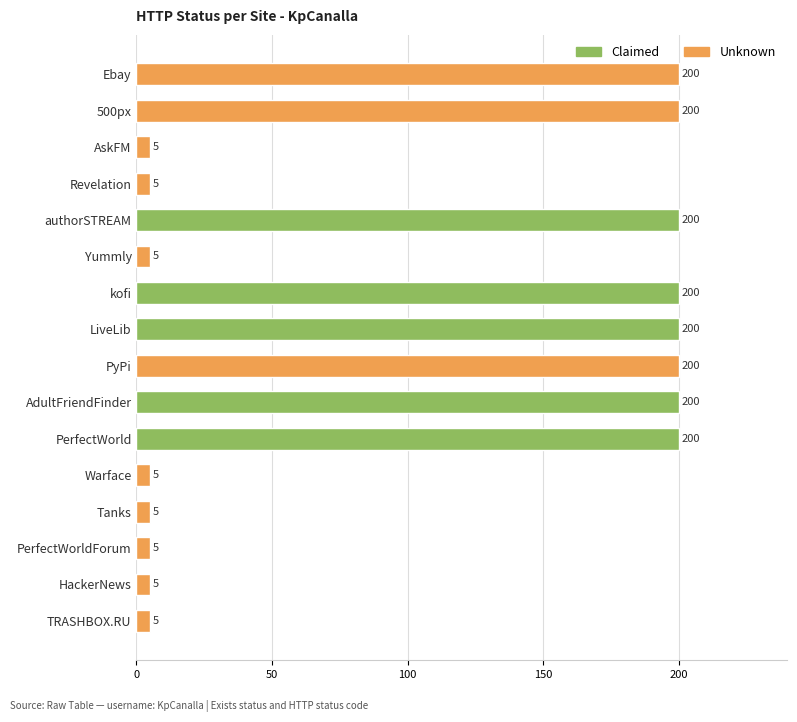

The value at LiveLib is 200. True or false?

True